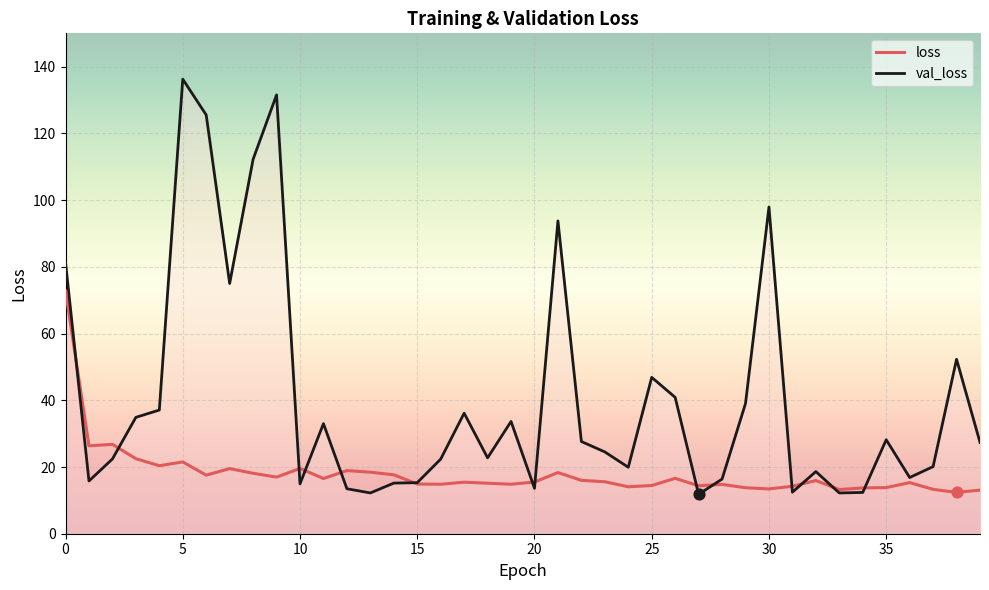

What are all the series names shown in the legend?

loss, val_loss